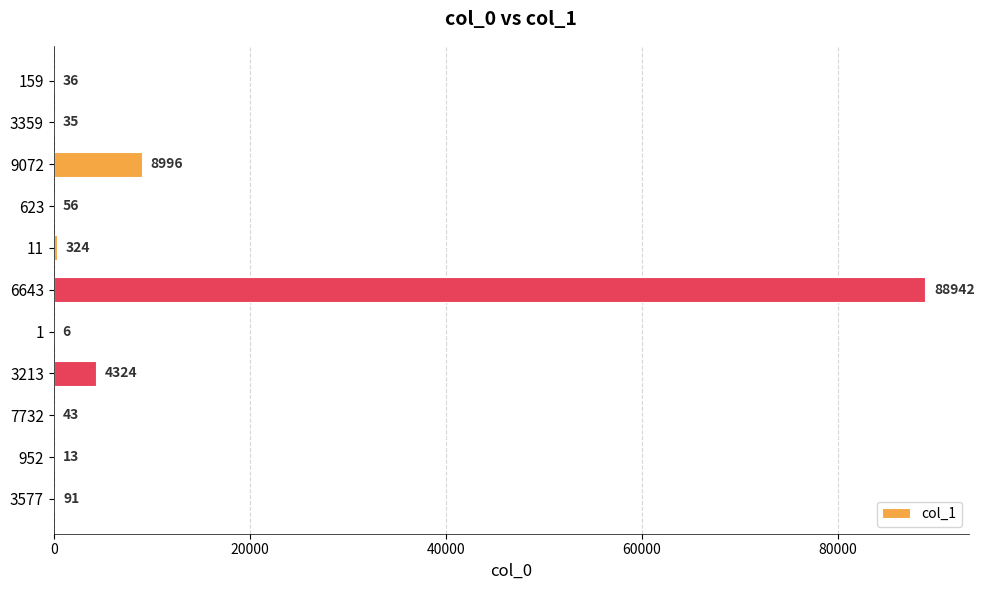

What is the change in value from 6643 to 3577?

-88851